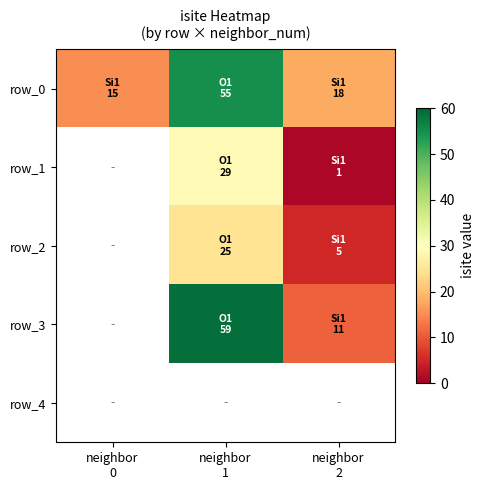

The row_0 series shows 18.0 at neighbor
2. True or false?

True